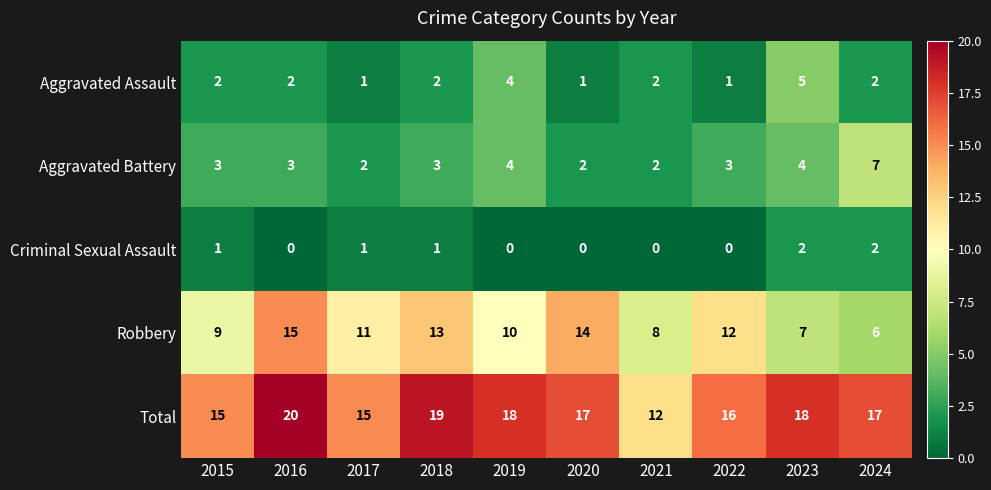

True or false: Robbery has a value of 8 at 2016.

False